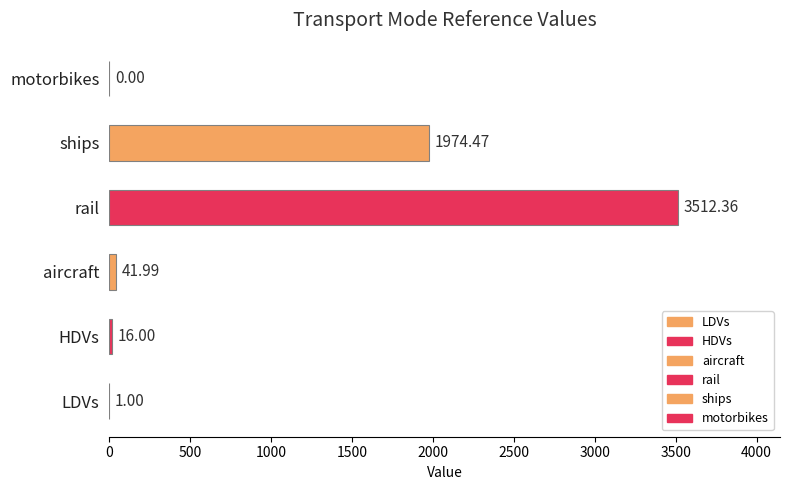

What is the change in value from HDVs to rail?

+3496.4